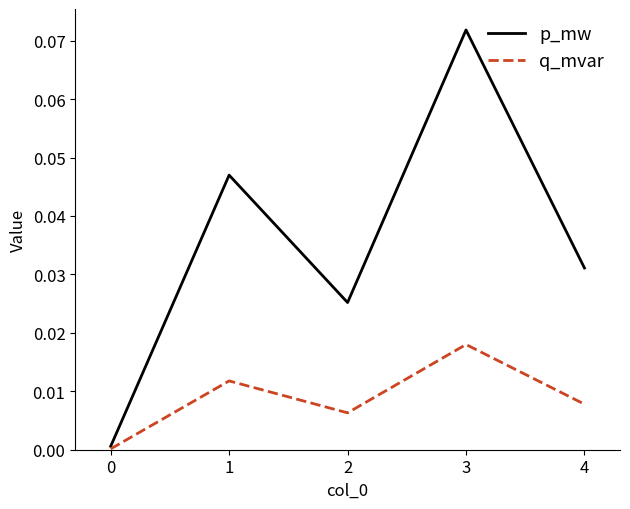

Which label corresponds to the largest value in the chart?

3